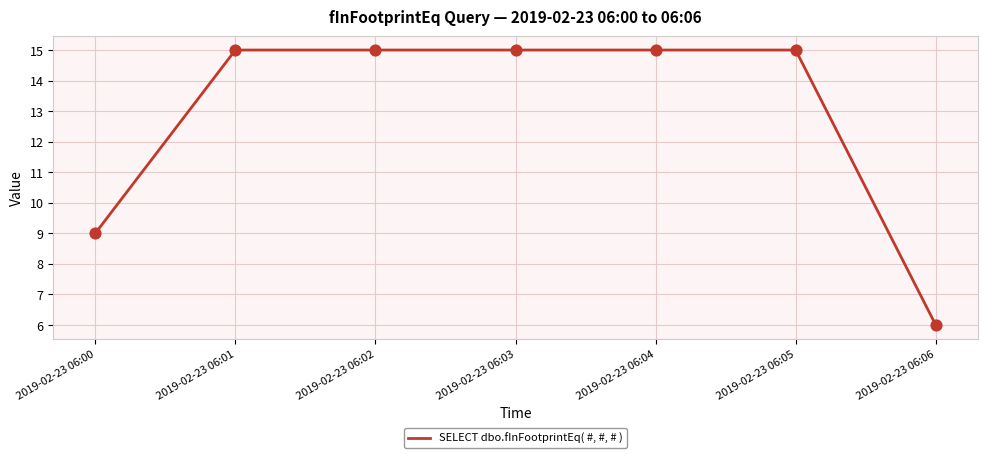

What is the change in value from 2019-02-23 06:05 to 2019-02-23 06:06?

-9